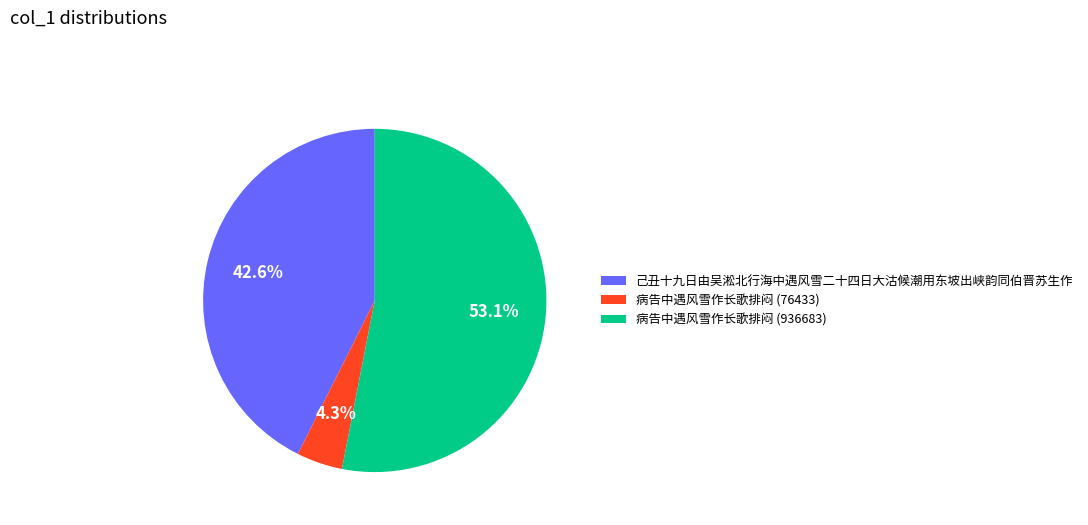

Between 己丑十九日由吴淞北行海中遇风雪二十四日大沽候潮用东坡出峡韵同伯晋苏生作 and 病告中遇风雪作长歌排闷 (936683), which is larger?

病告中遇风雪作长歌排闷 (936683)